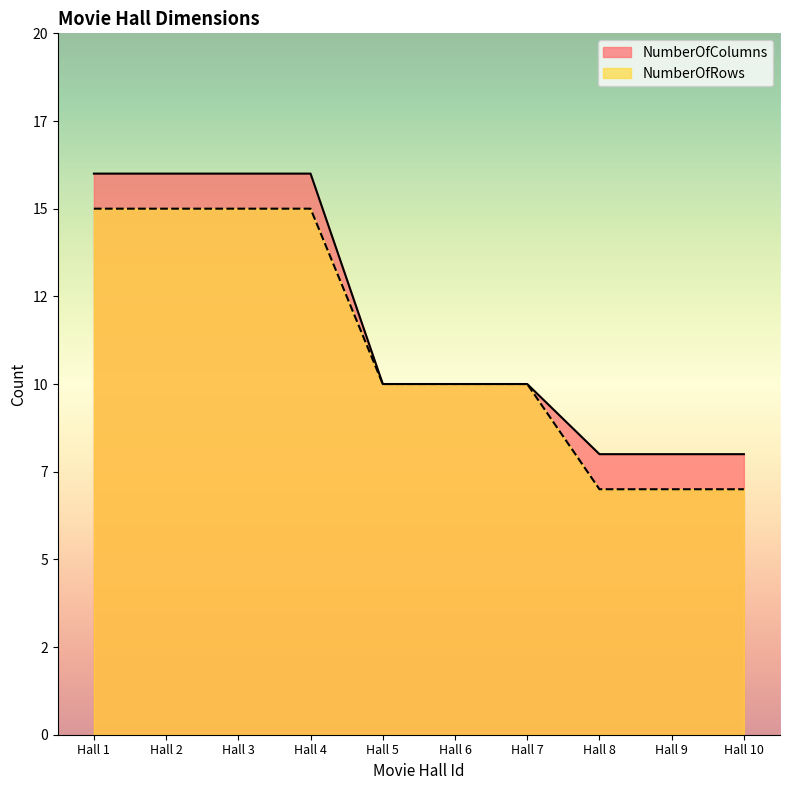

Which series has the widest spread of values?

NumberOfColumns